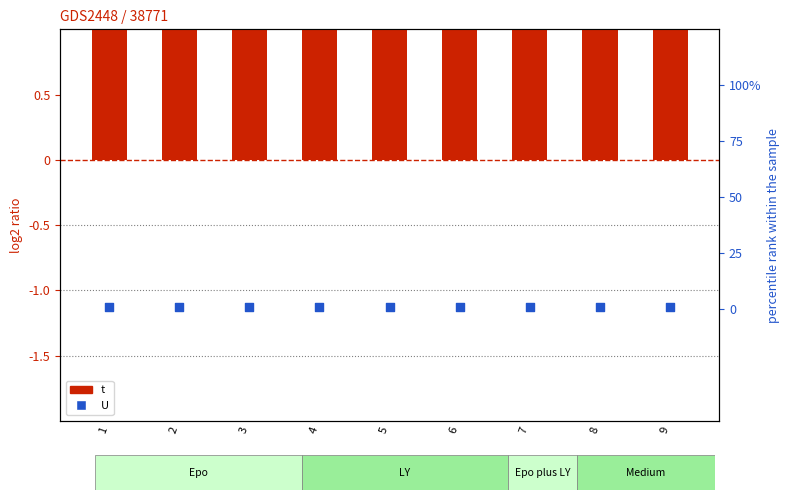

At which category is the sum across all series the highest?

1